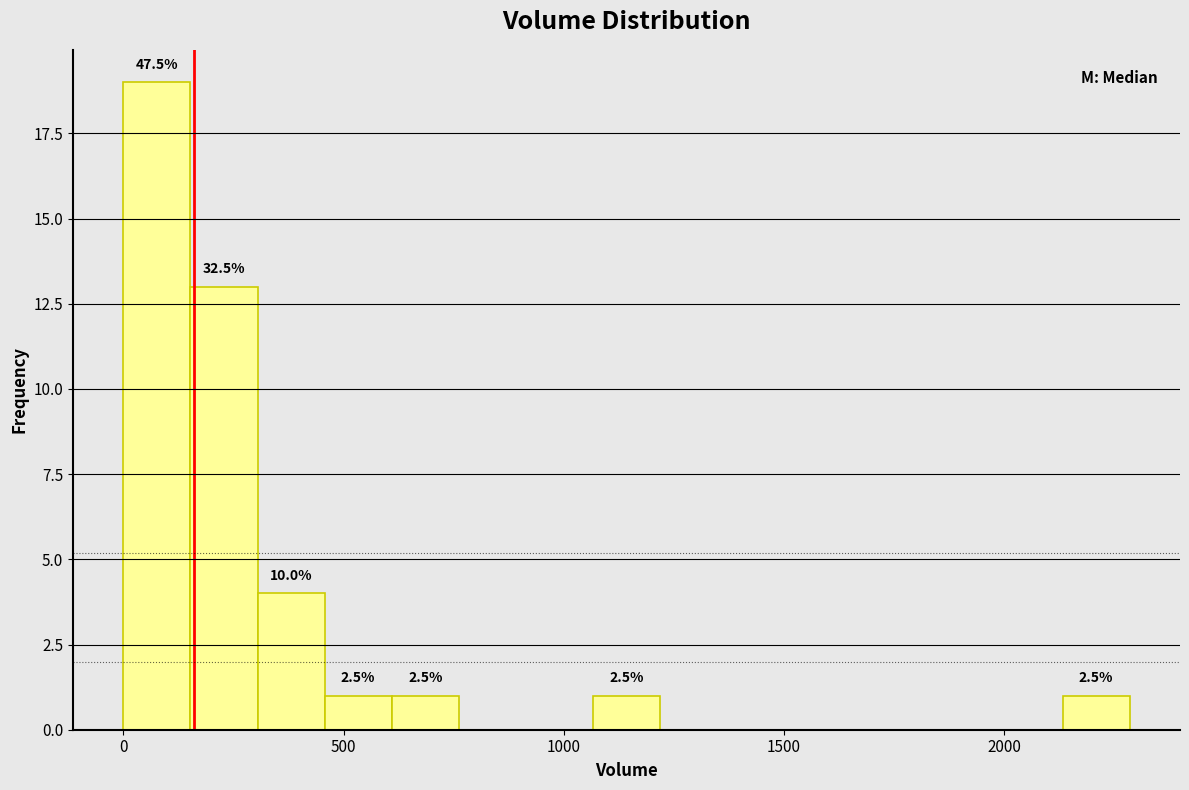

Read against the x-axis, roughly where is the centre of the tallest bar?

100